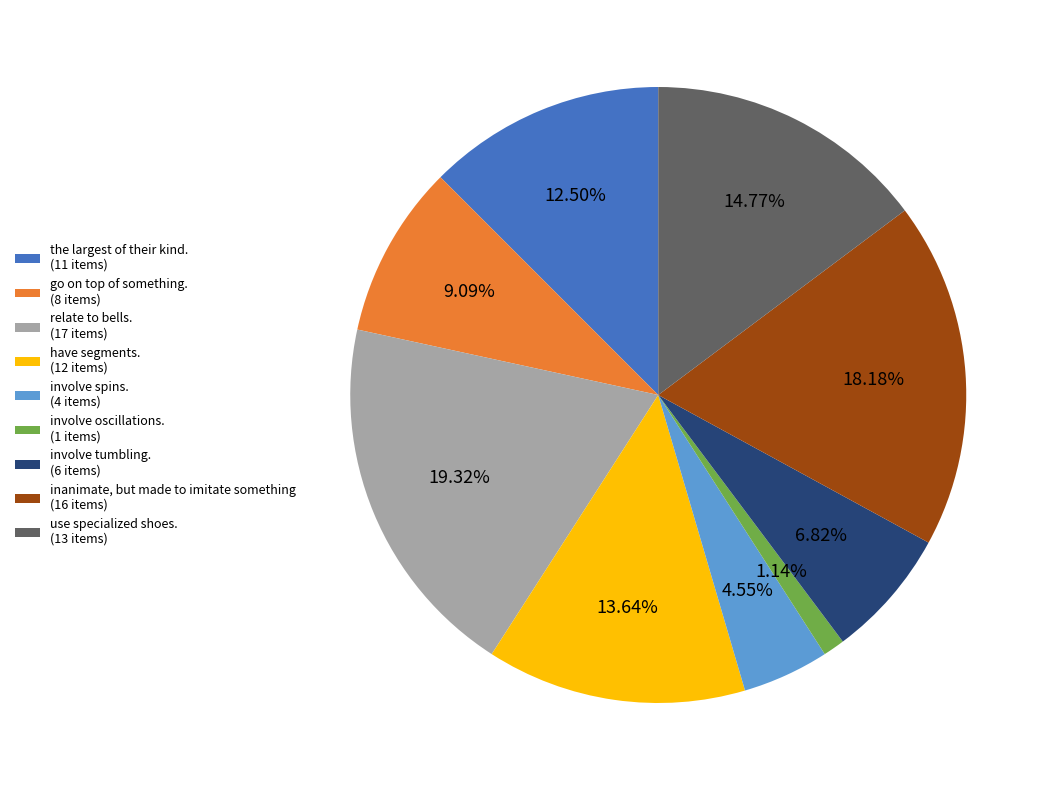

Which slice is the largest?

relate to bells.